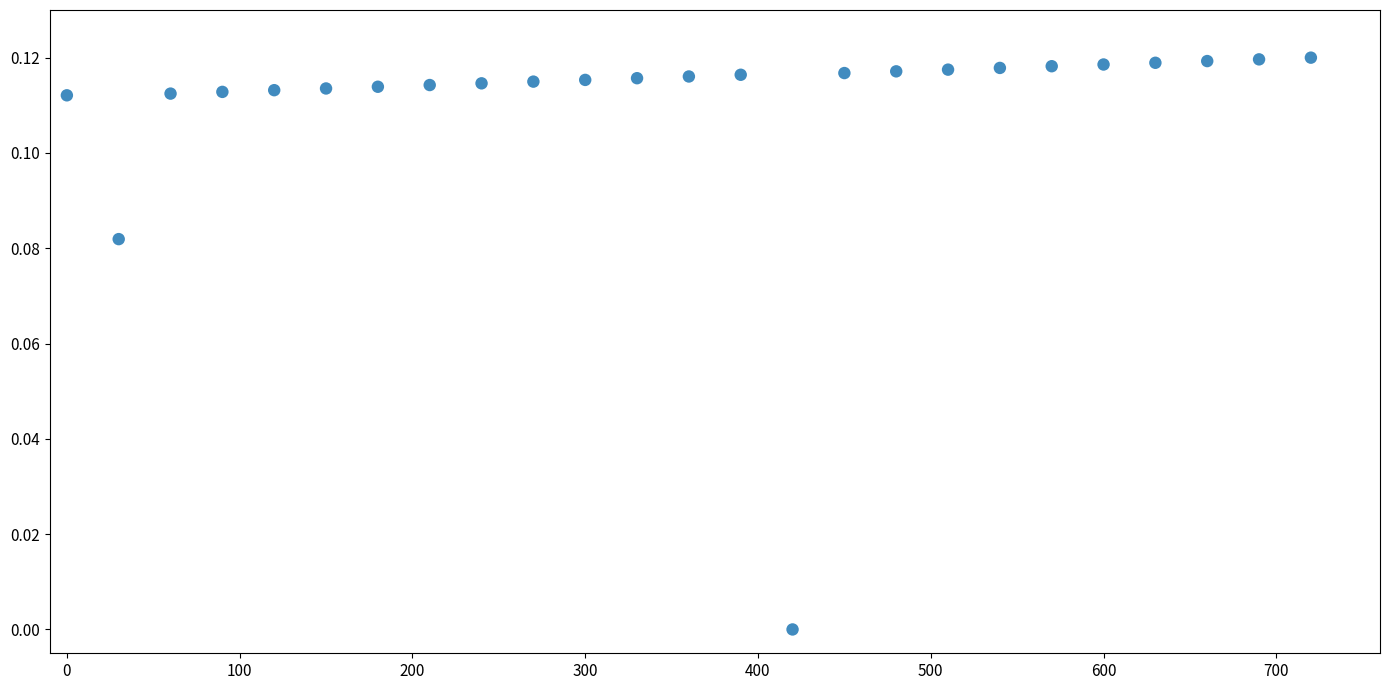

How many data points are displayed?

25